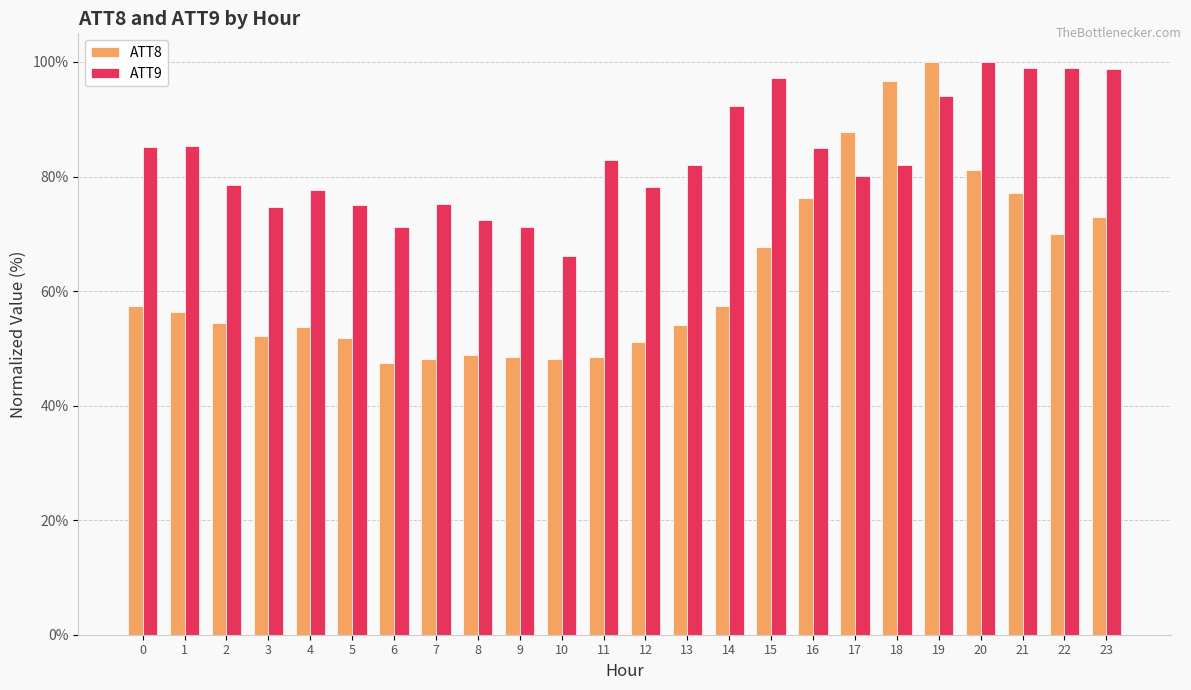

What is the total value across all series at 15?

164.9